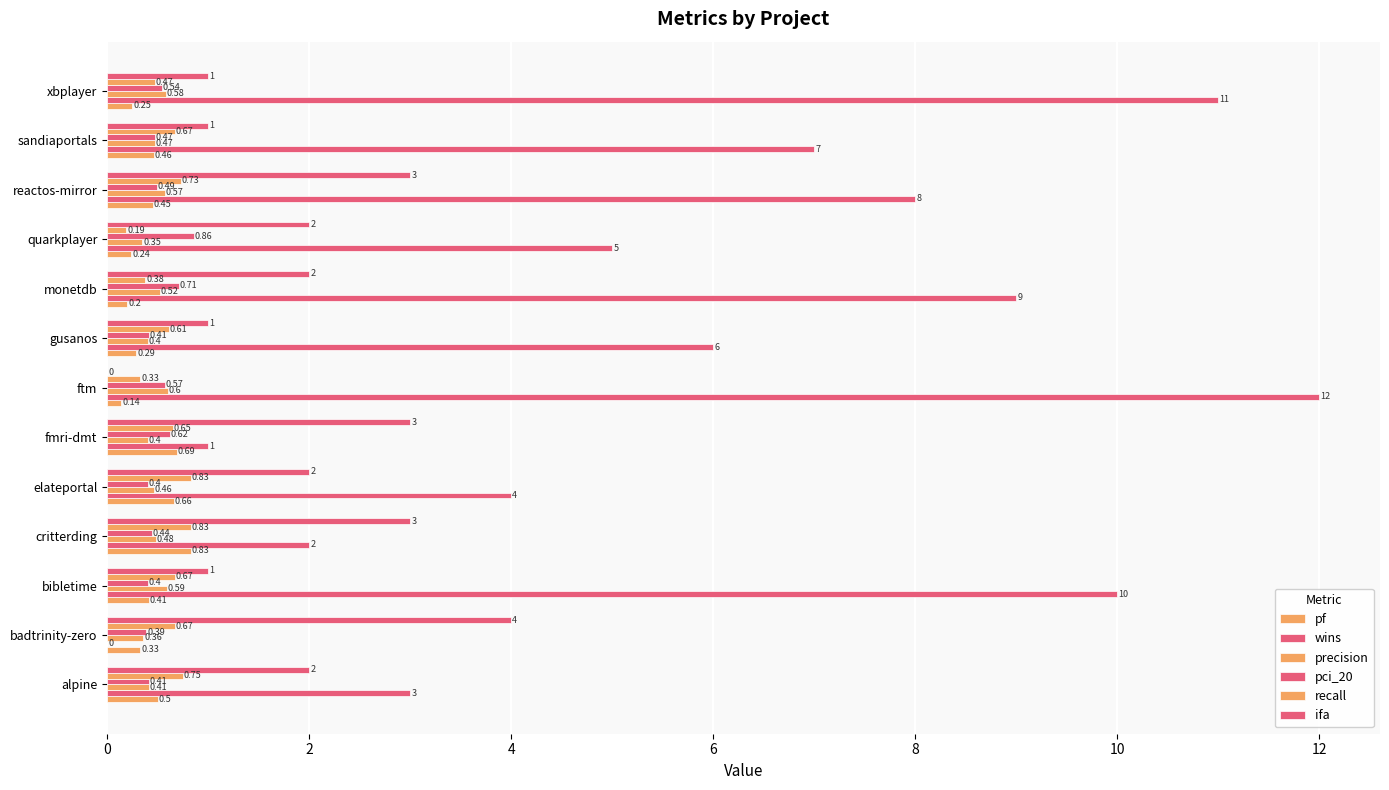

How many series are shown in this chart?

6